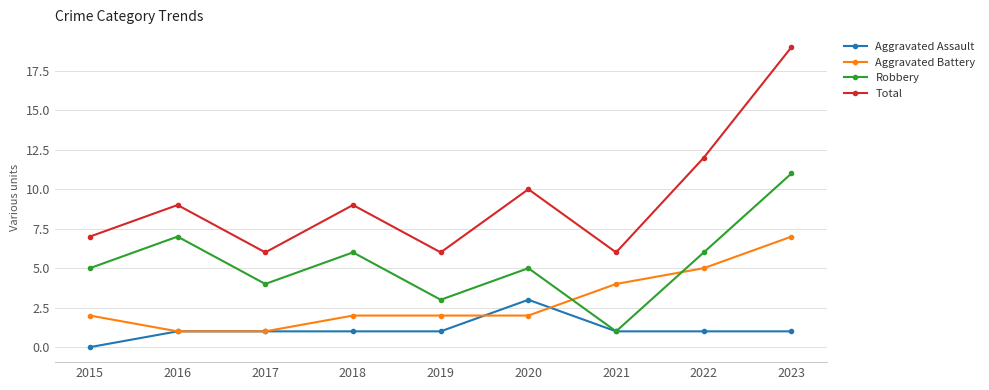

How many lines are shown in the chart?

4